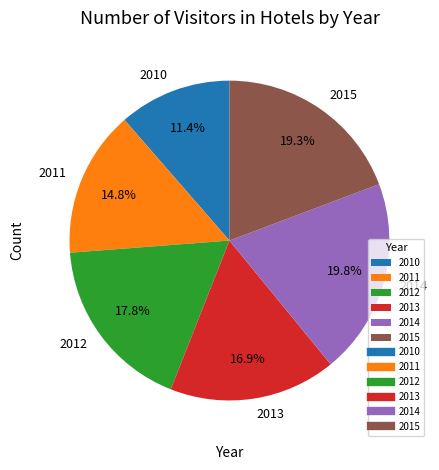

To the nearest percent, what percentage of the pie is 2010?

11%